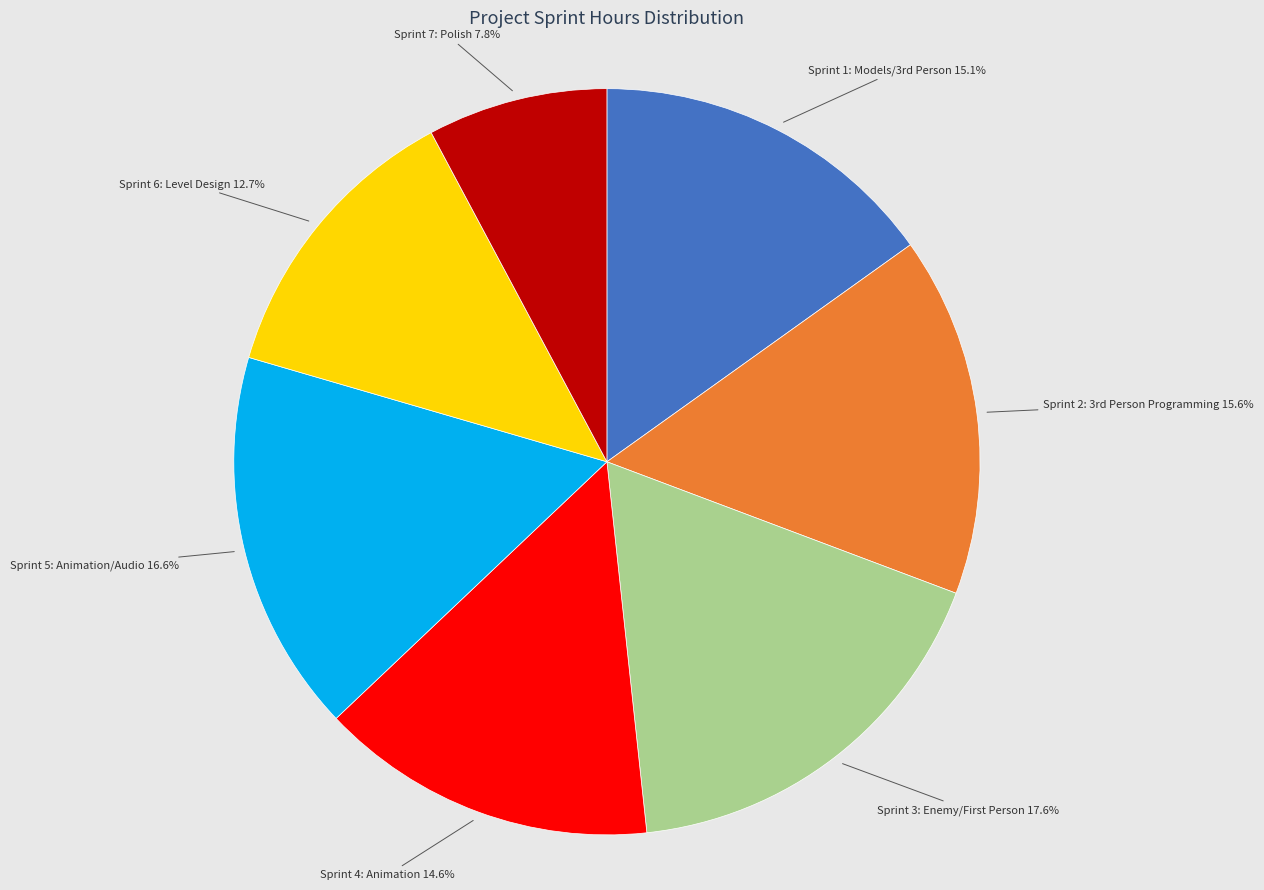

How many segments does this pie chart have?

7